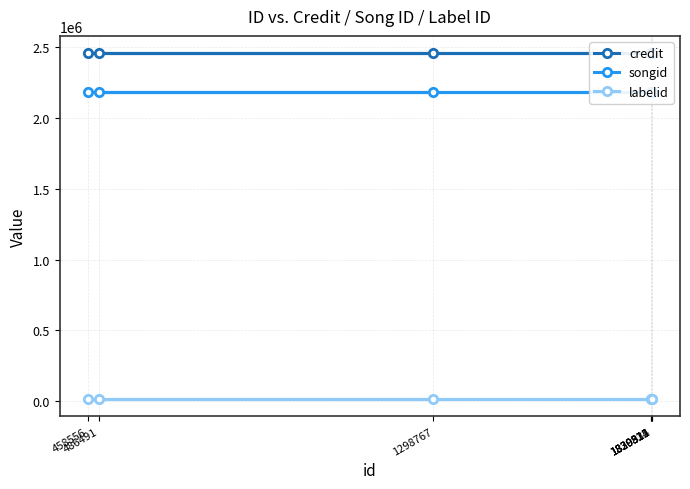

Which has a higher value, 1830324 or 1830812?

1830324